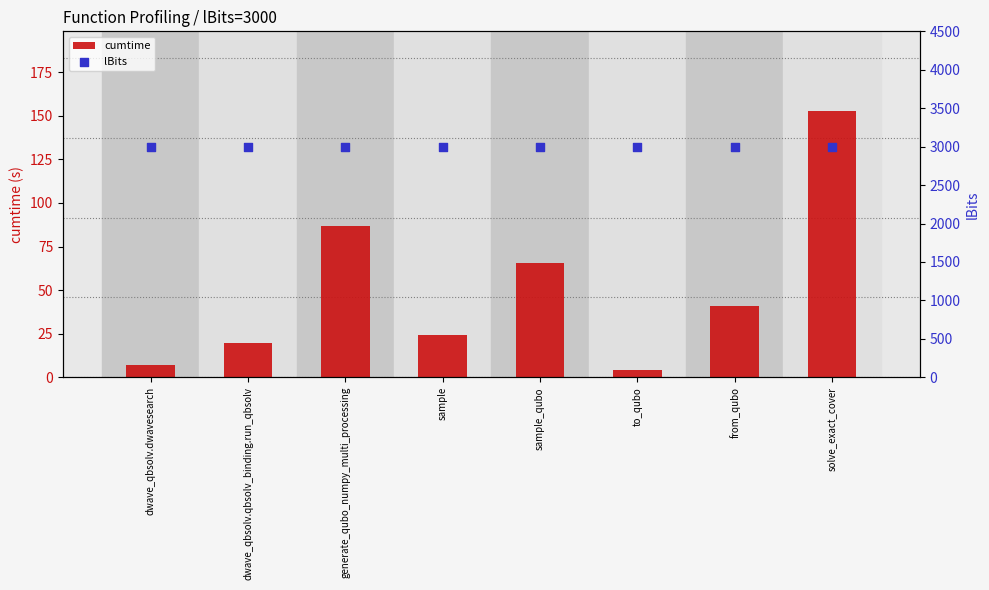

Which series has the largest total across all categories?

lBits